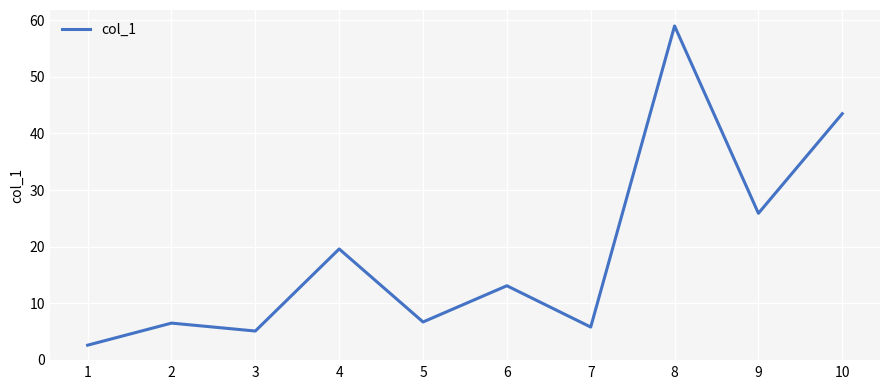

Between 5 and 8, which is larger?

8